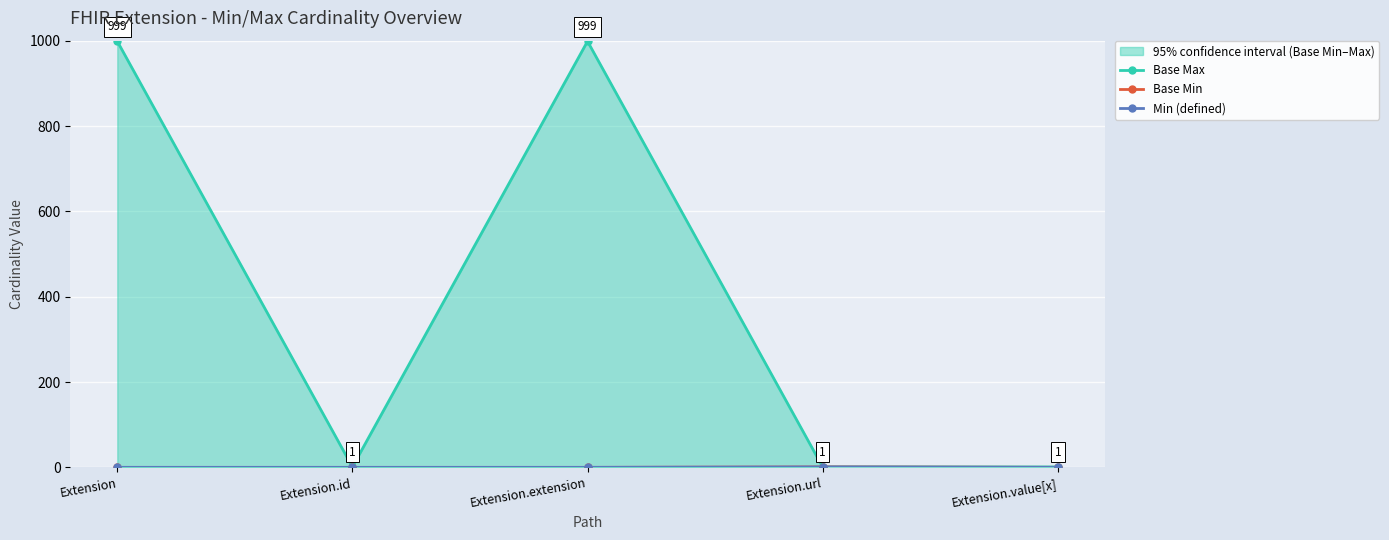

What value does the Base Max series have at Extension.extension, to the nearest 50?

1000